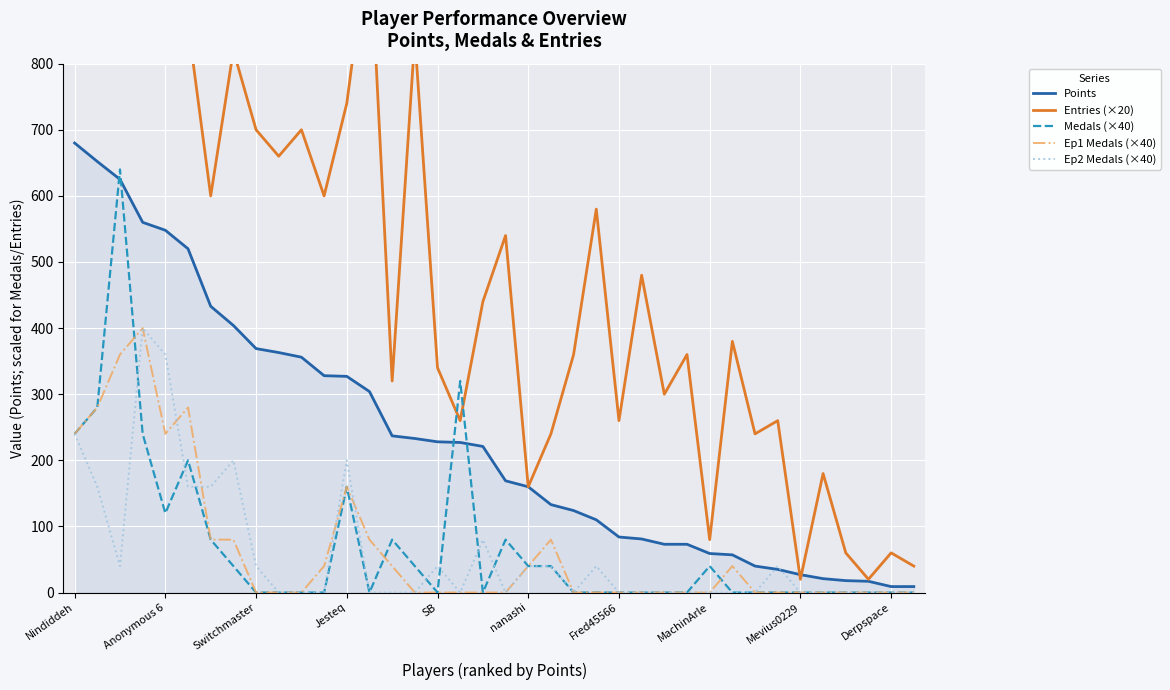

The Medals (×40) series shows 40 at MachinArle. True or false?

True